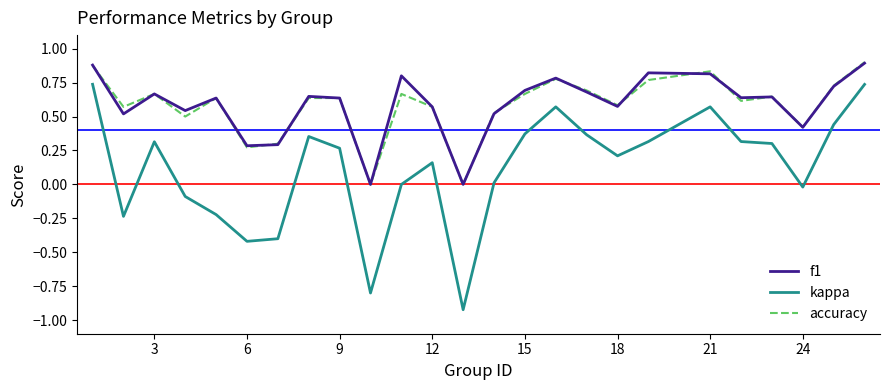

True or false: accuracy and f1 cross at least once.

True